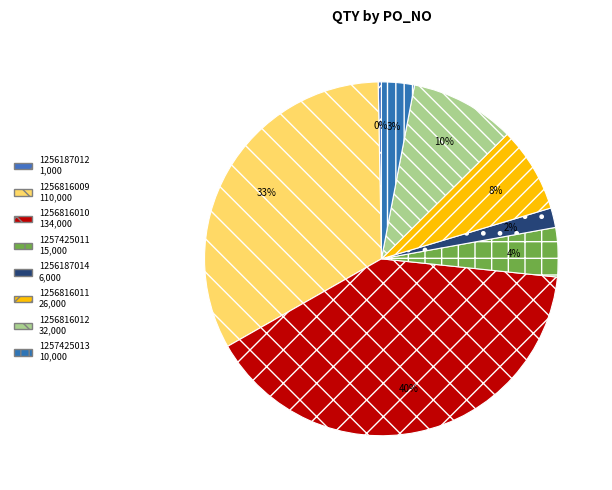

What percentage is NOT represented by 1256187012?

99.7%